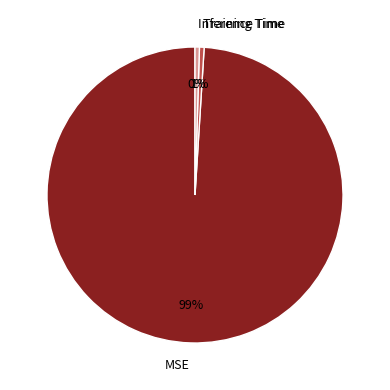

Is it true that MSE is 99% of the pie?

True